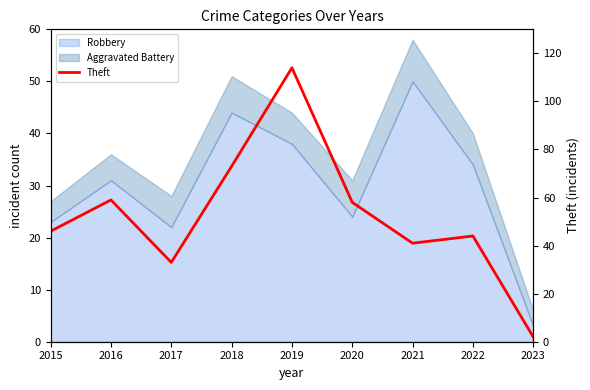

What is the sum of all values?

470